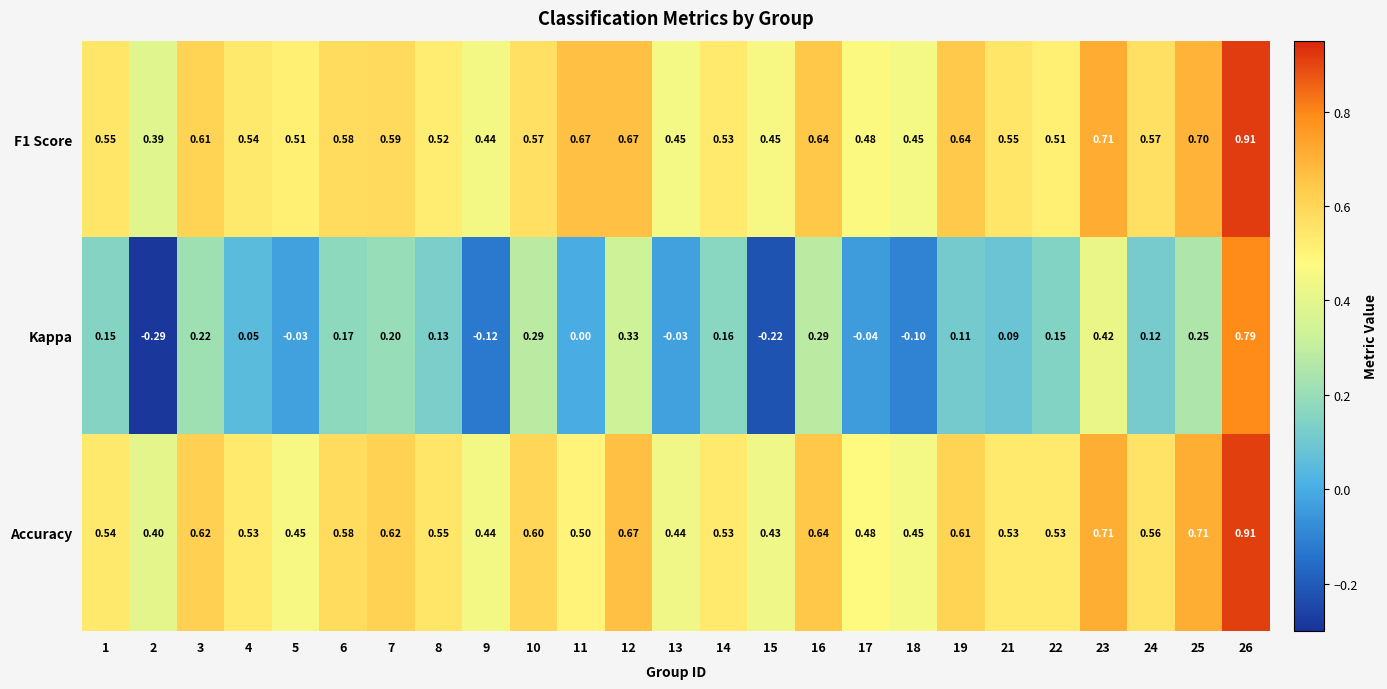

Which series has the largest range (max minus min)?

Kappa